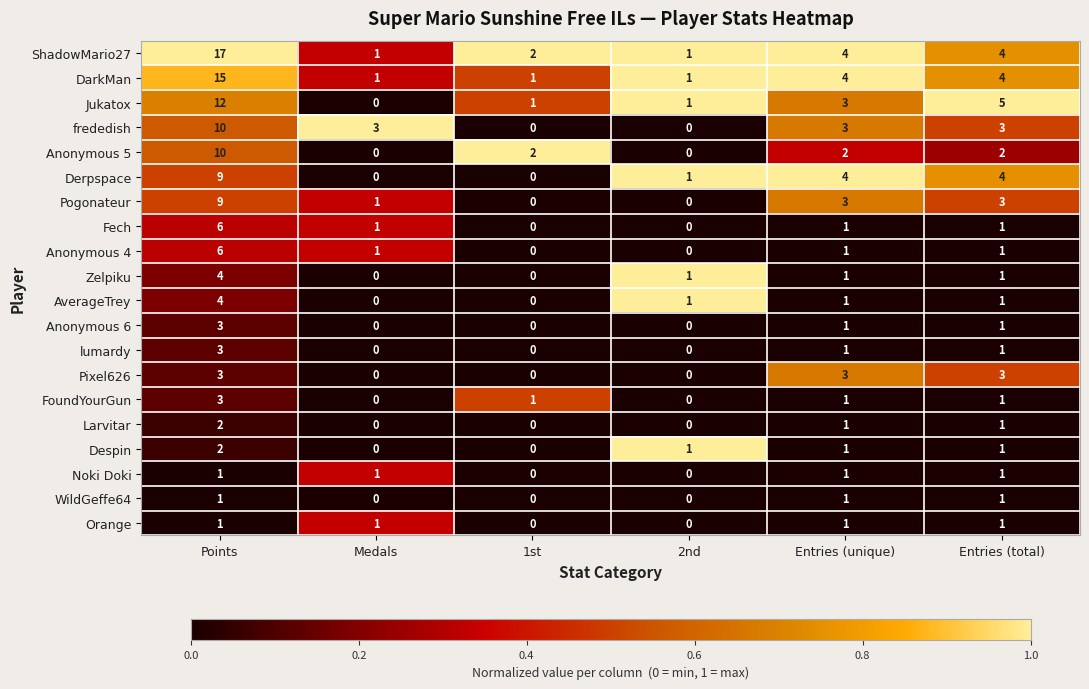

How many values in the Pogonateur series are below 3?

3